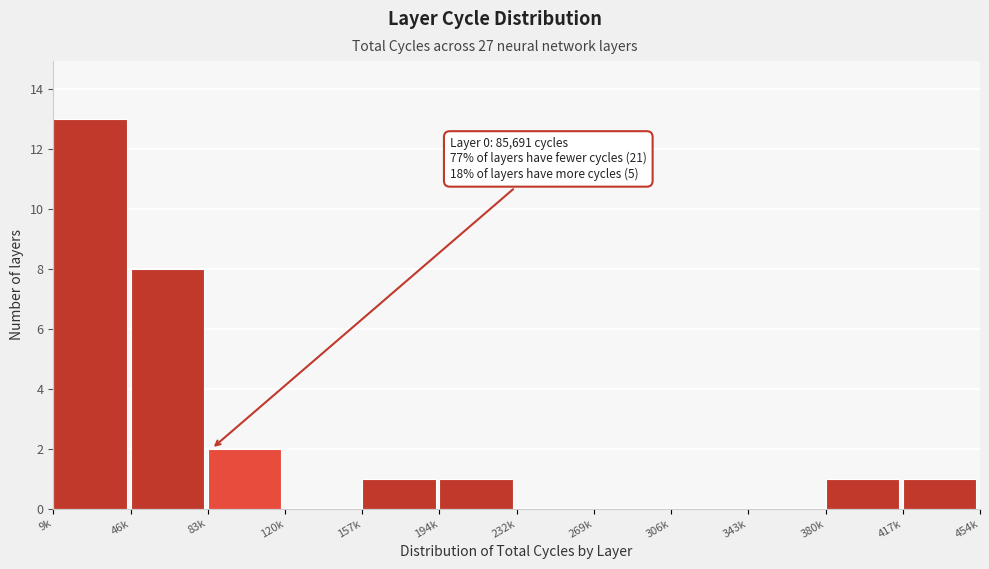

Reading left to right, transcribe all the data shown in this chart.

9k=13	46k=8	83k=2	120k=0	157k=1	194k=1	232k=0	269k=0	306k=0	343k=0	380k=1	417k=1